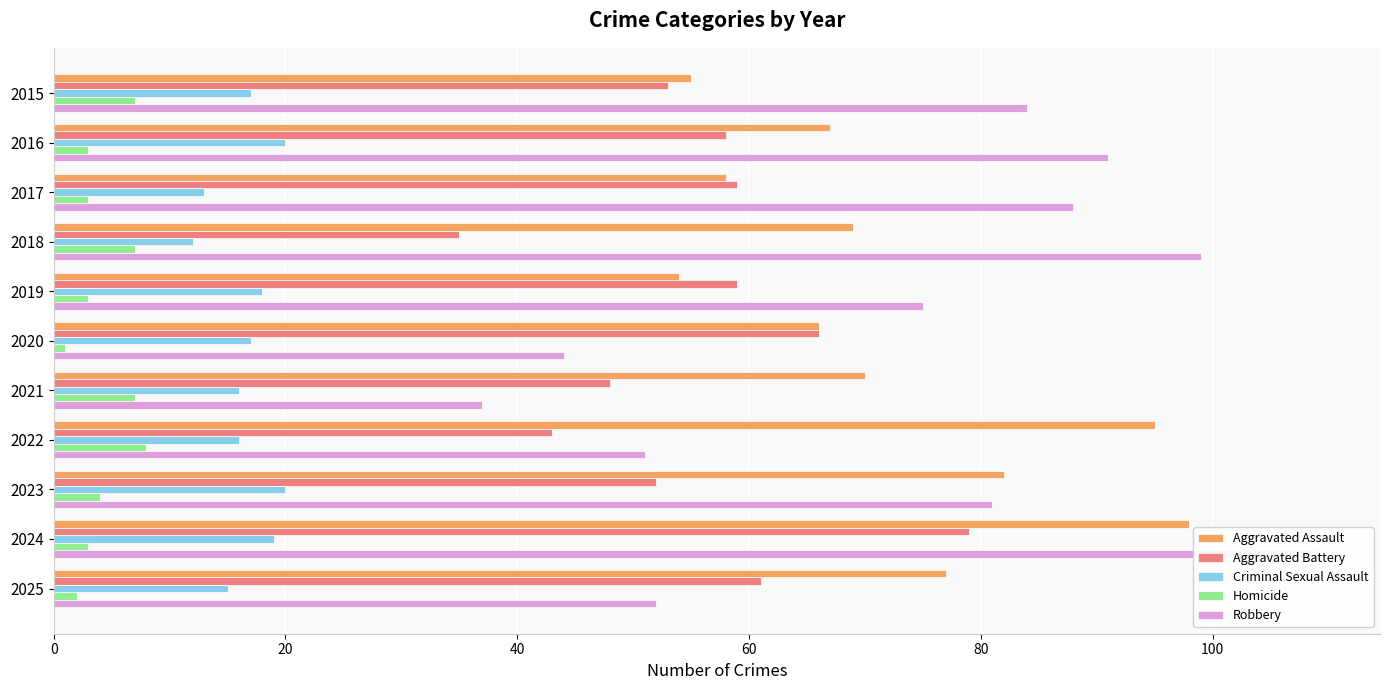

Which series has the largest total across all categories?

Robbery